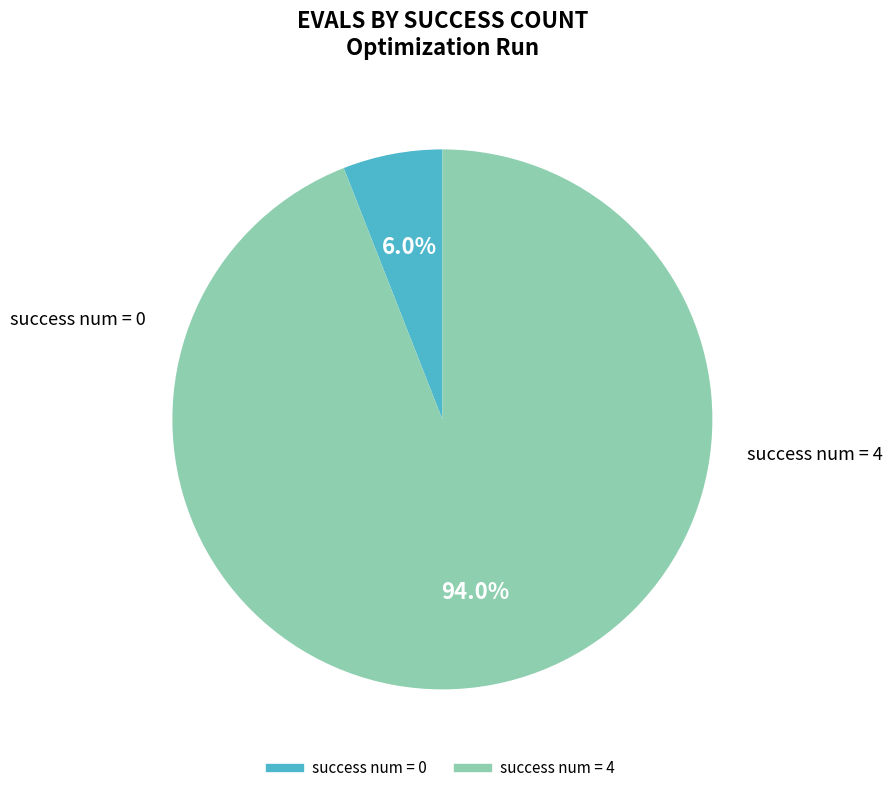

How much of the chart is everything except success num = 0?

94.0%